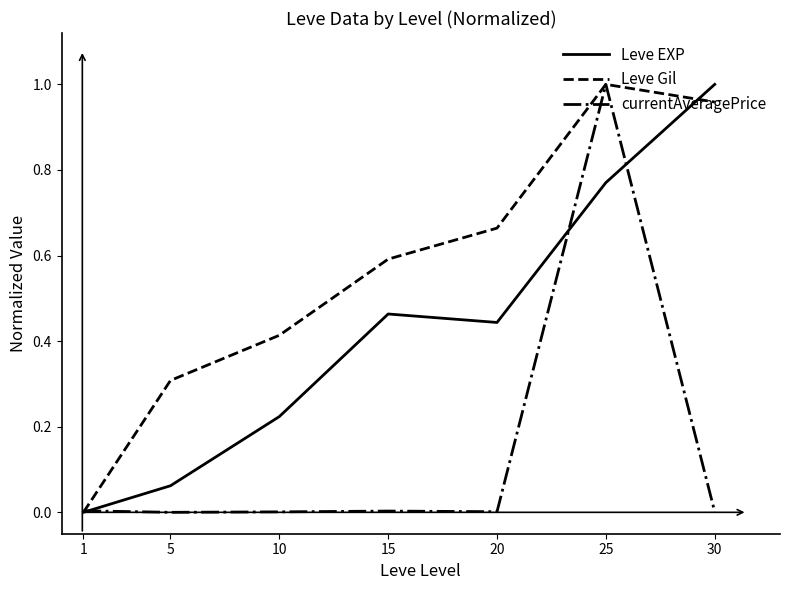

How many interior local peaks does the Leve EXP series have?

1